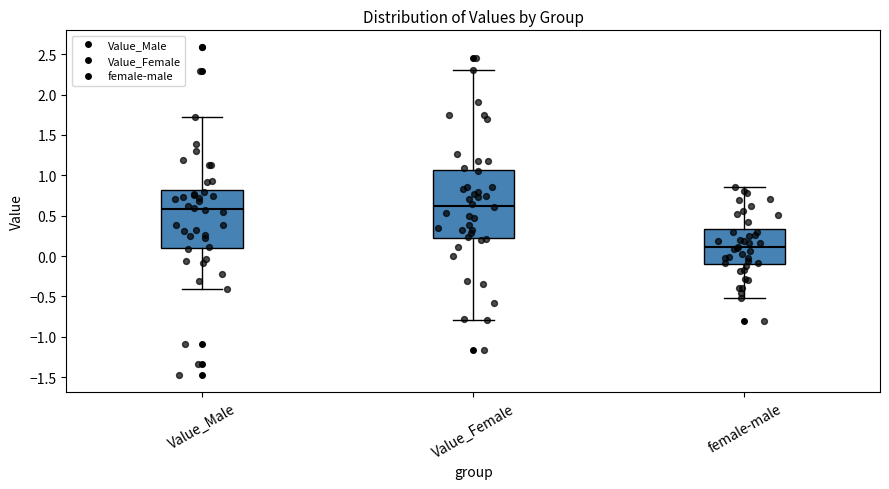

Where is the upper edge of the box for Value_Female on the y-axis? The values are not printed on the chart, so give them approximately, as read against the axis.

1.05